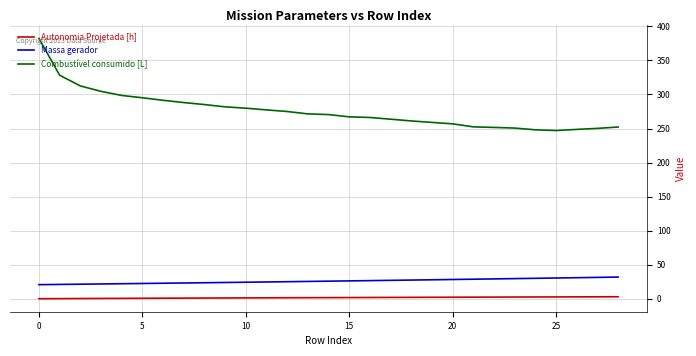

What is the highest value of the Massa gerador series?

31.9